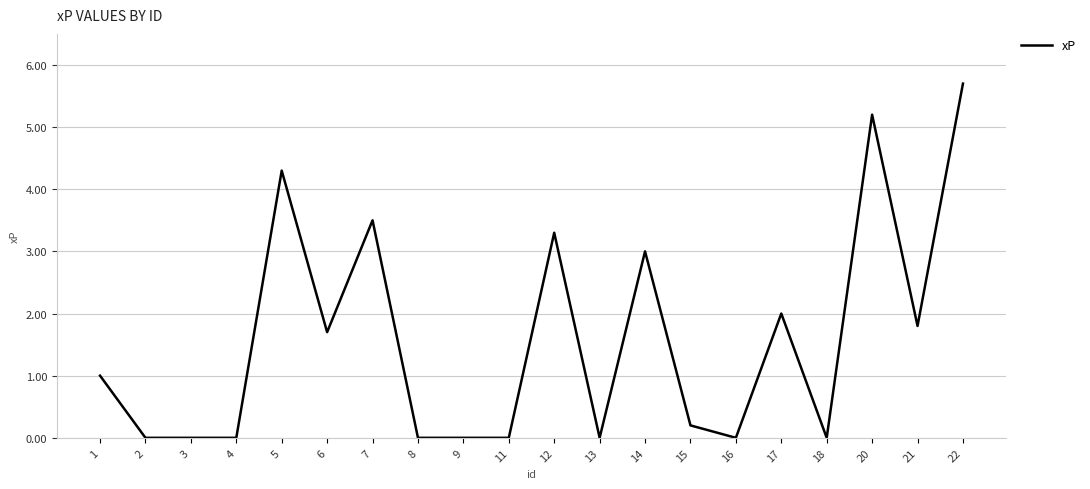

What value does the data have at 7?

3.5